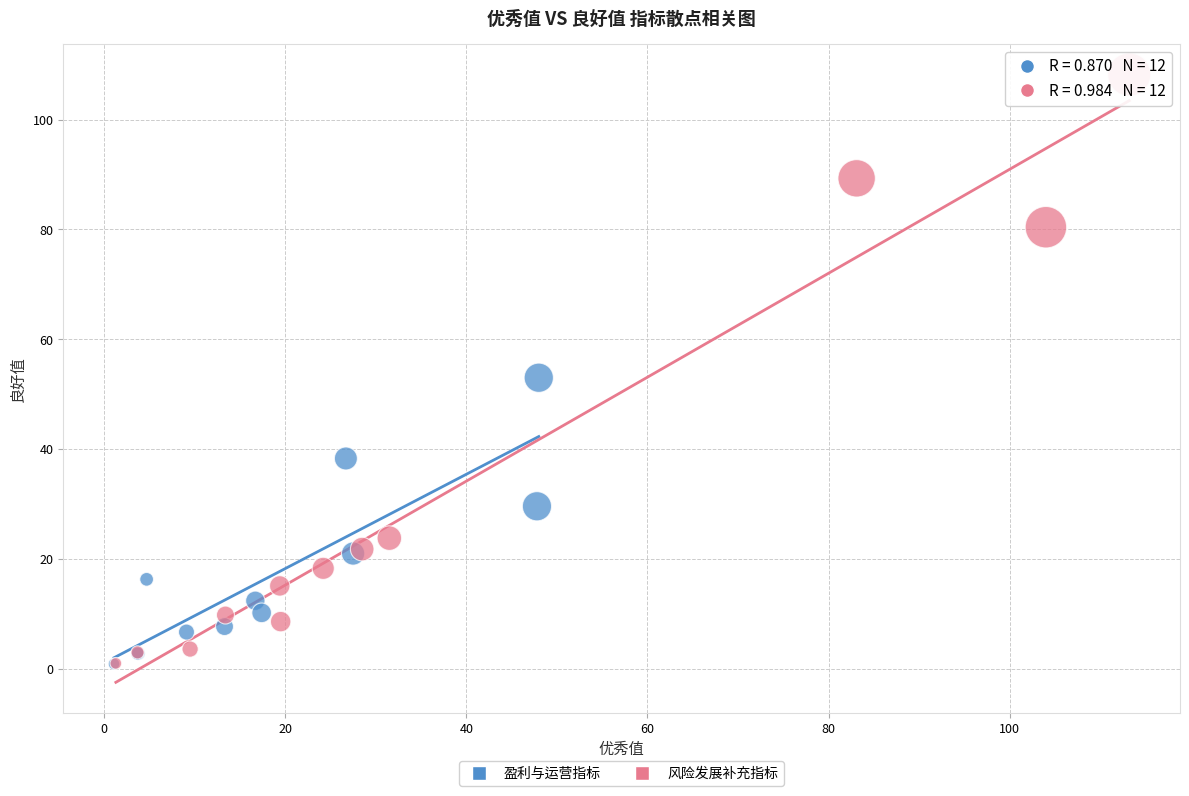

Which series contains the highest Y value?

风险发展补充指标